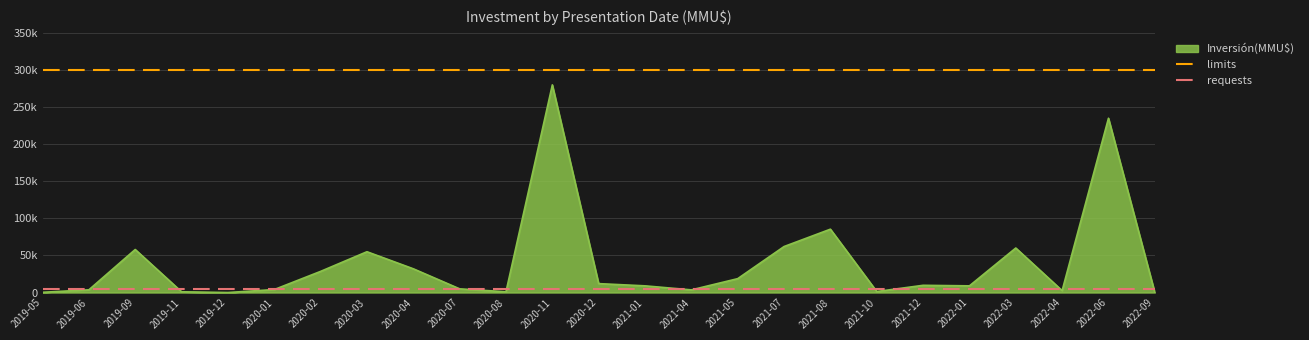

What is the total value across all series at 2019-06?

305000